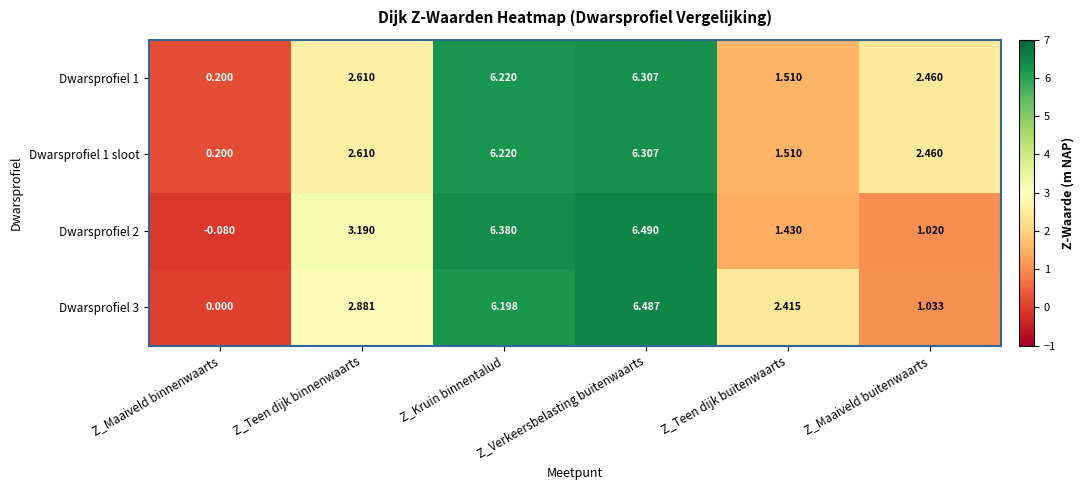

Is the value of Dwarsprofiel 2 at Z_Maaiveld binnenwaarts greater than the value of Dwarsprofiel 1 at Z_Kruin binnentalud?

No